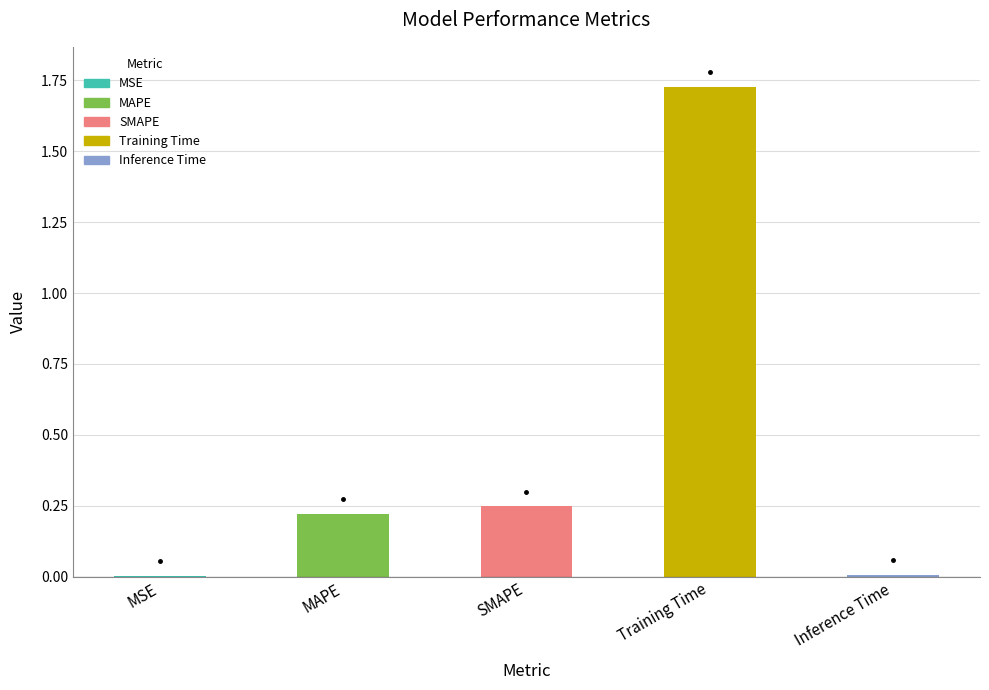

Which has a higher value, MAPE or SMAPE?

SMAPE